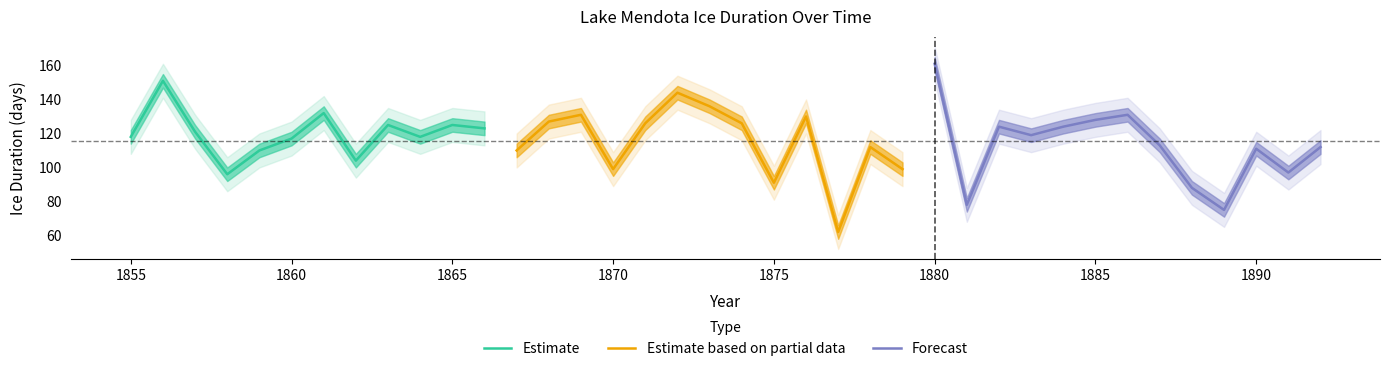

At which label is ice_duration_upper closest to 121?

1890